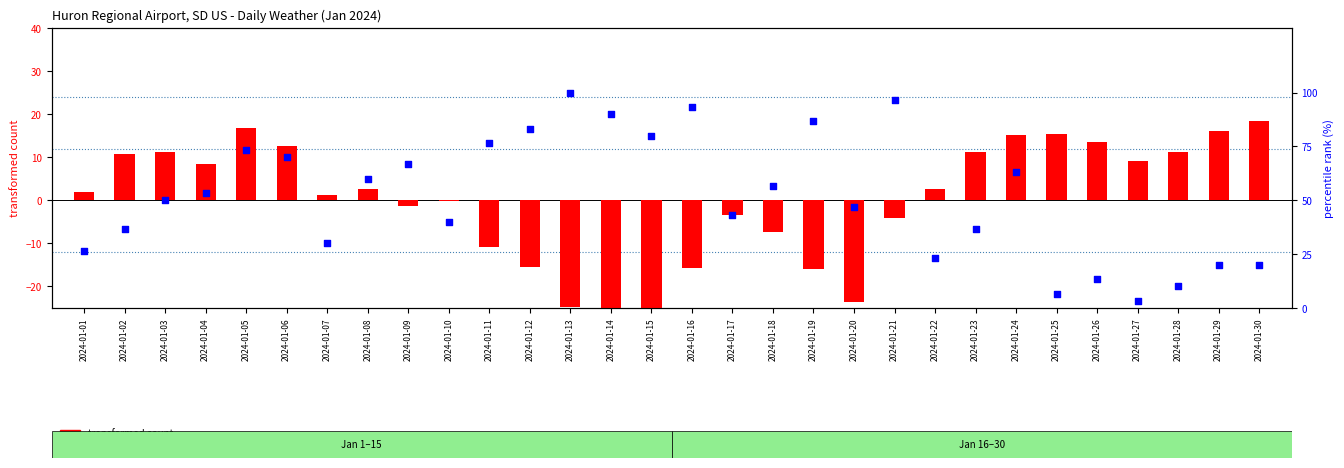

Is the value of percentile rank within the sample at 2024-01-01 greater than the value of transformed count at 2024-01-12?

Yes